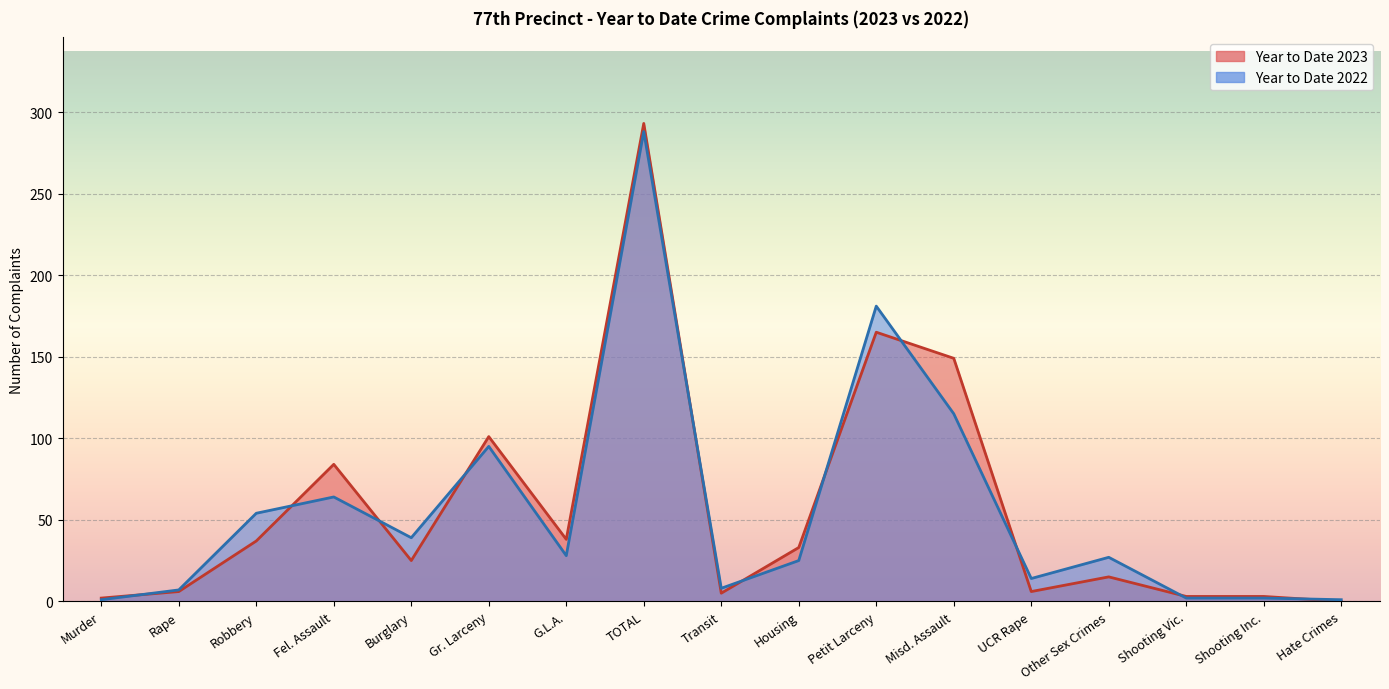

Is the value of Year to Date 2023 at Shooting Vic. greater than the value of Year to Date 2022 at Fel. Assault?

No